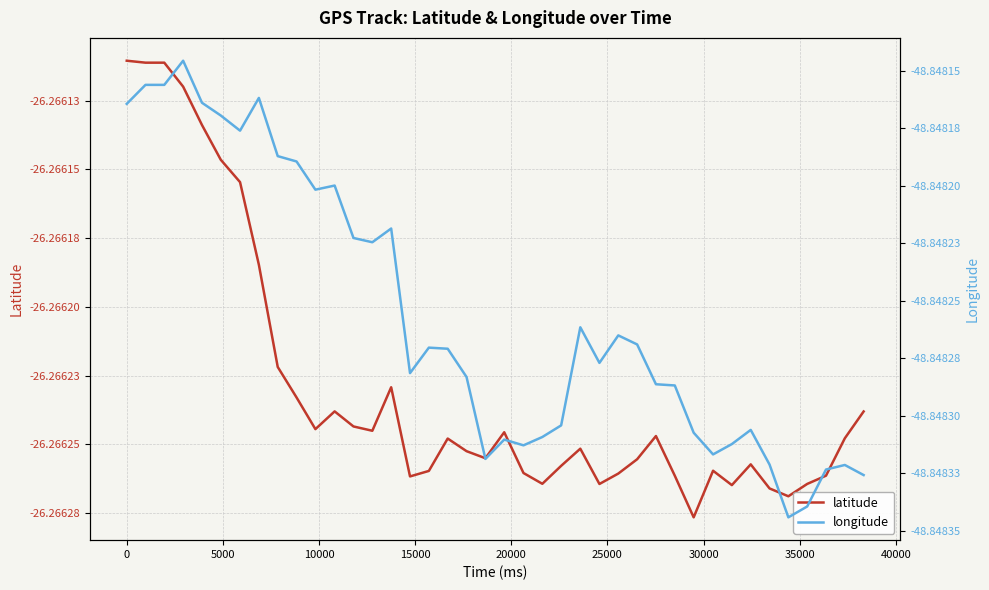

Rank the series by their maximum value, from highest to lowest.

latitude, longitude